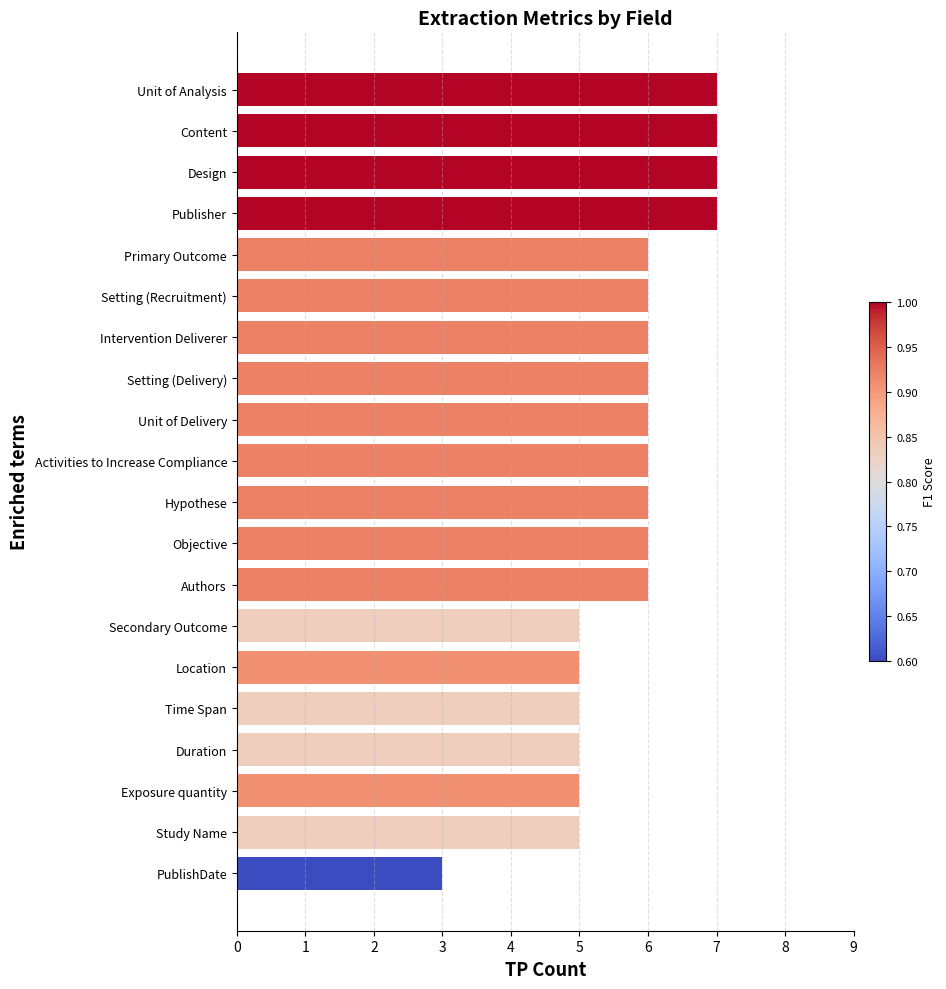

What is the ratio of the value at Secondary Outcome to the value at Publisher?

0.7